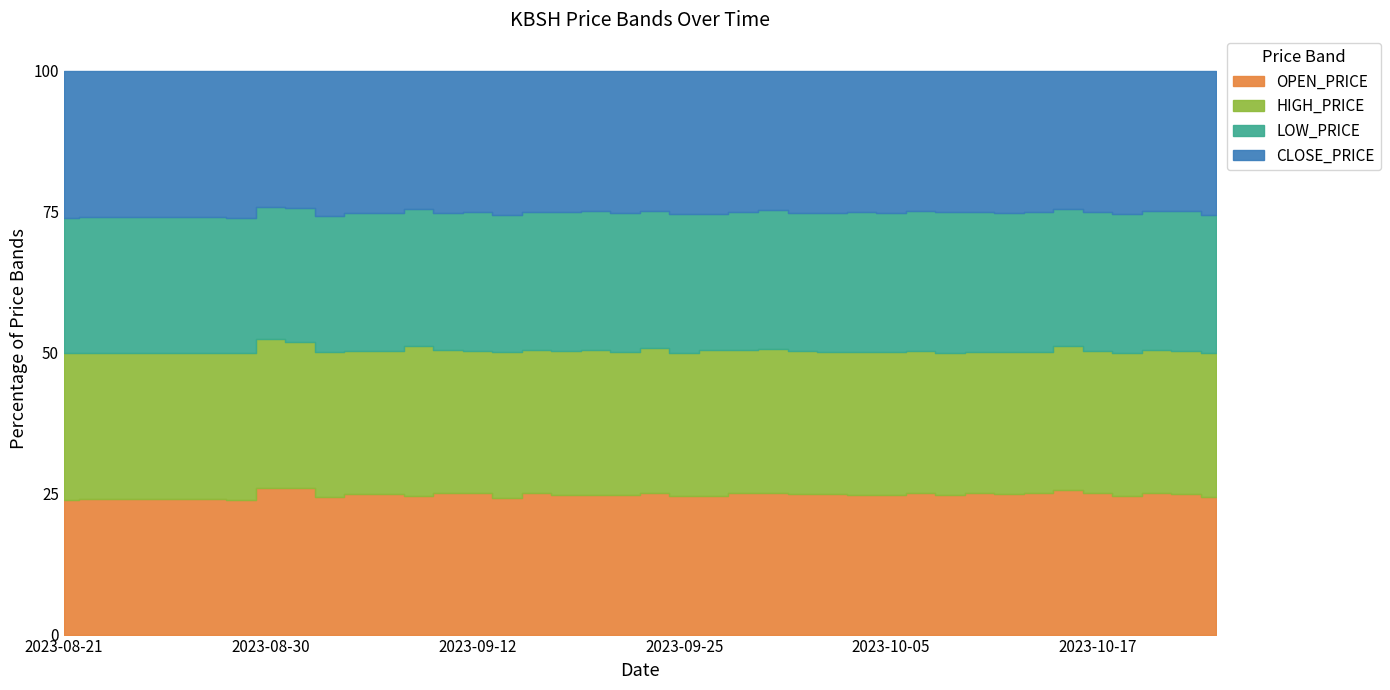

True or false: LOW_PRICE and CLOSE_PRICE intersect in this chart.

False